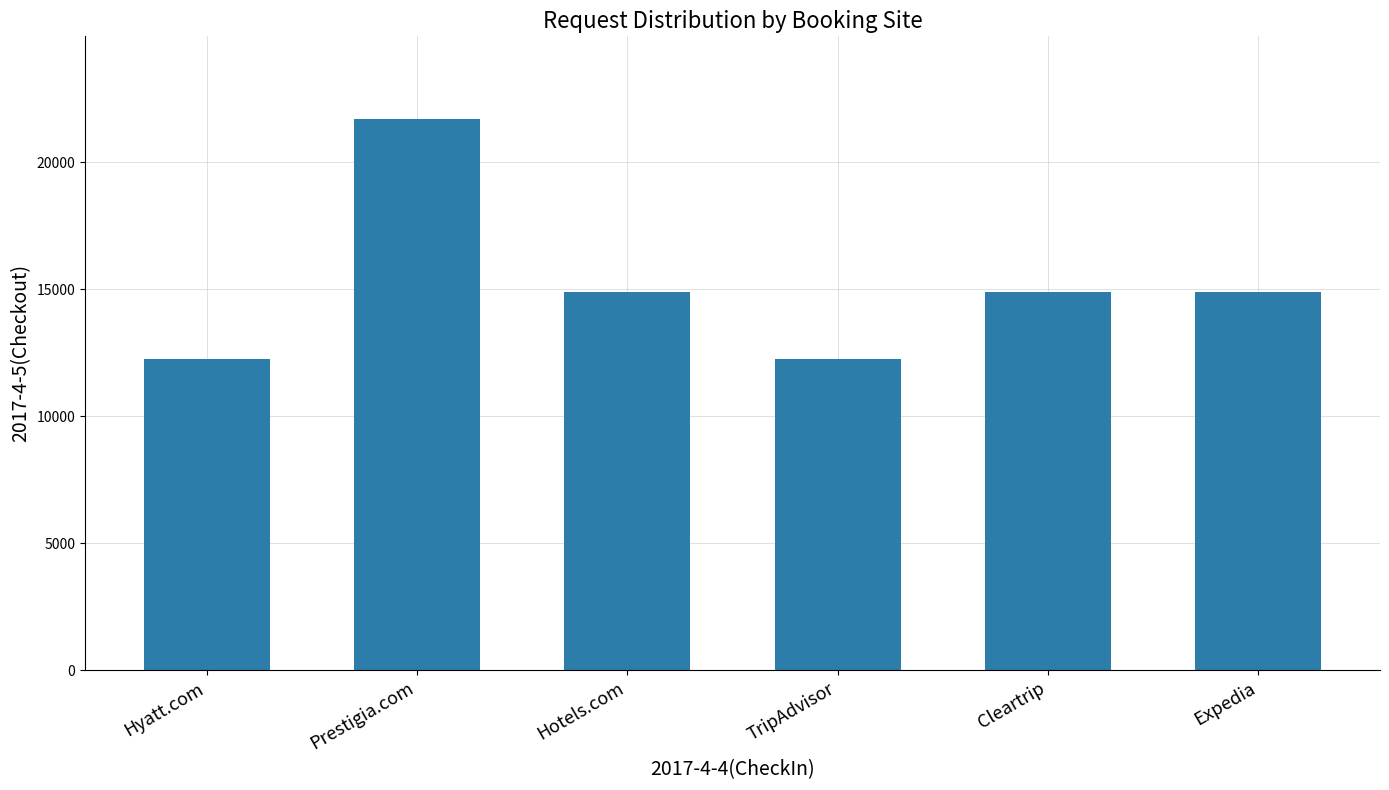

What is the maximum value shown in the chart?

21709